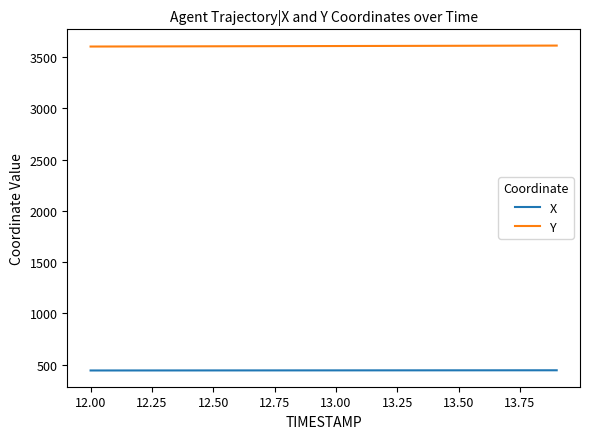

Which series has the largest total across all categories?

Y